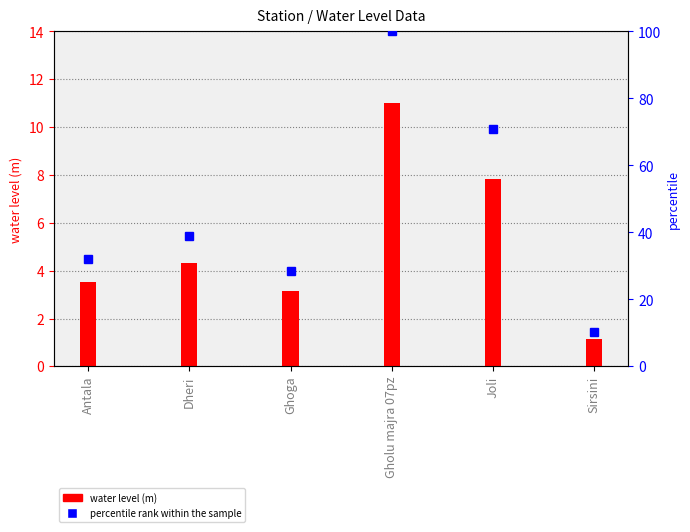

List the series in order of their peak value, lowest first.

water_level (in m), percentile rank within the sample